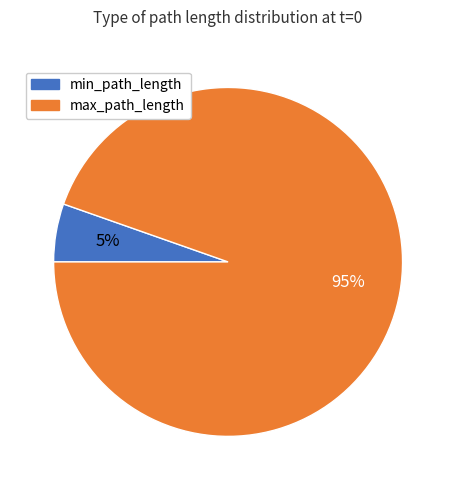

True or false: max_path_length accounts for 99% of the total.

False